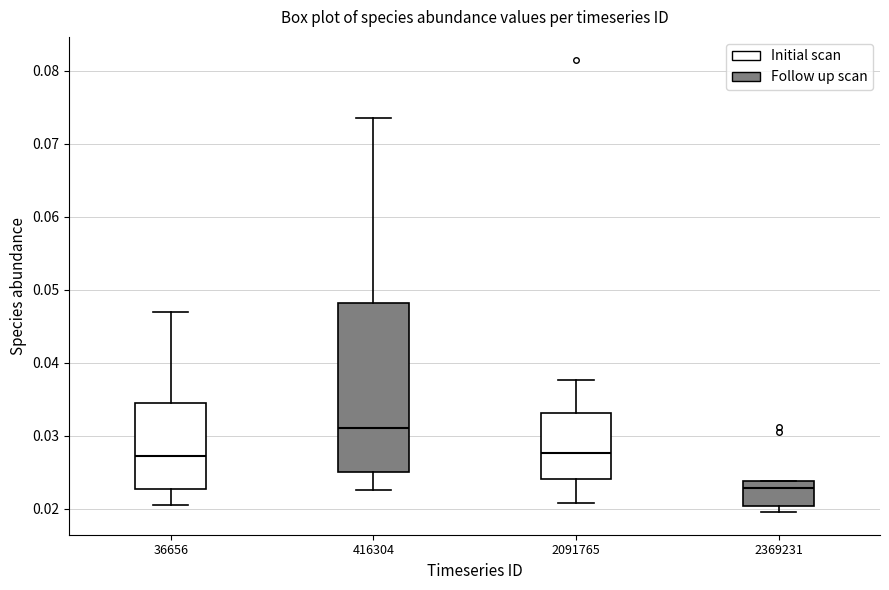

Where is the upper edge of the box at x = 2091765 on the y-axis? The values are not printed on the chart, so give them approximately, as read against the axis.

0.033